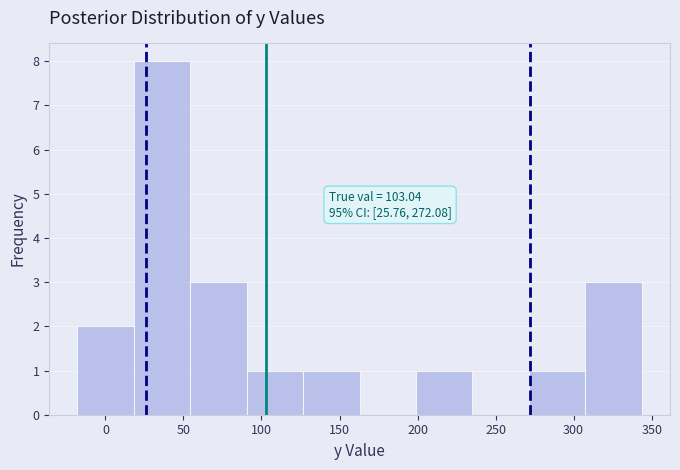

Over which range of the x-axis is the bar tallest?

20 to 55